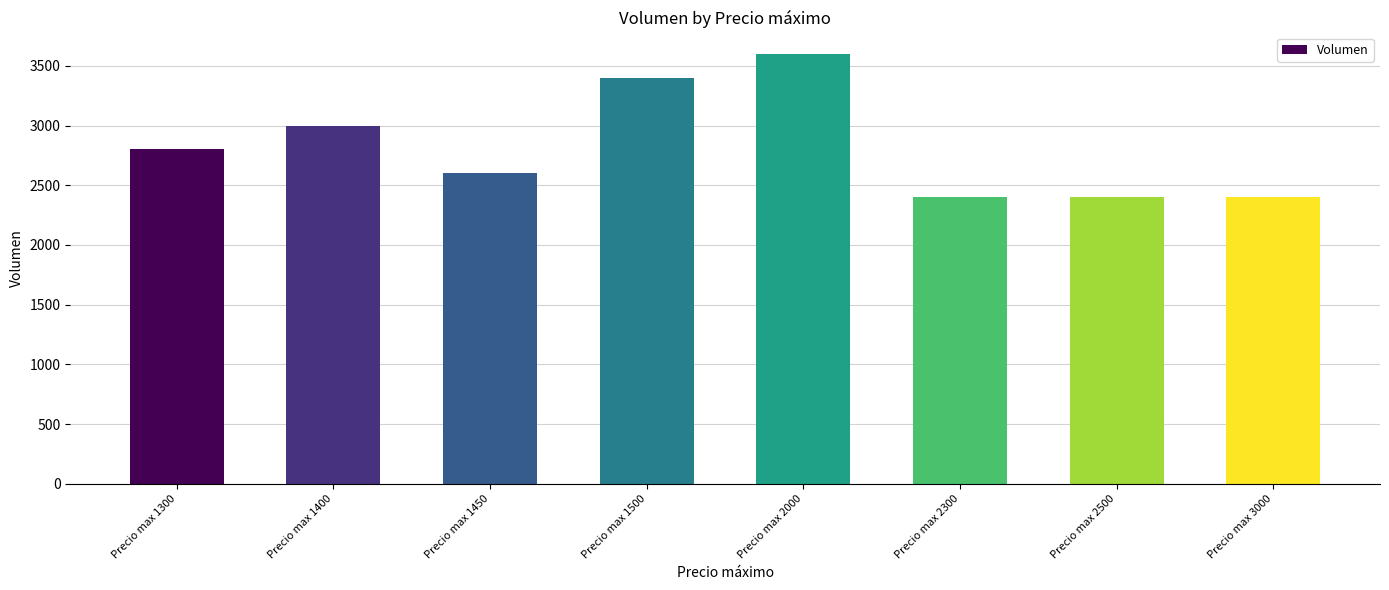

Reading right to left, extract all data points from this chart.

Precio max 3000=2400	Precio max 2500=2400	Precio max 2300=2400	Precio max 2000=3600	Precio max 1500=3400	Precio max 1450=2600	Precio max 1400=3000	Precio max 1300=2800